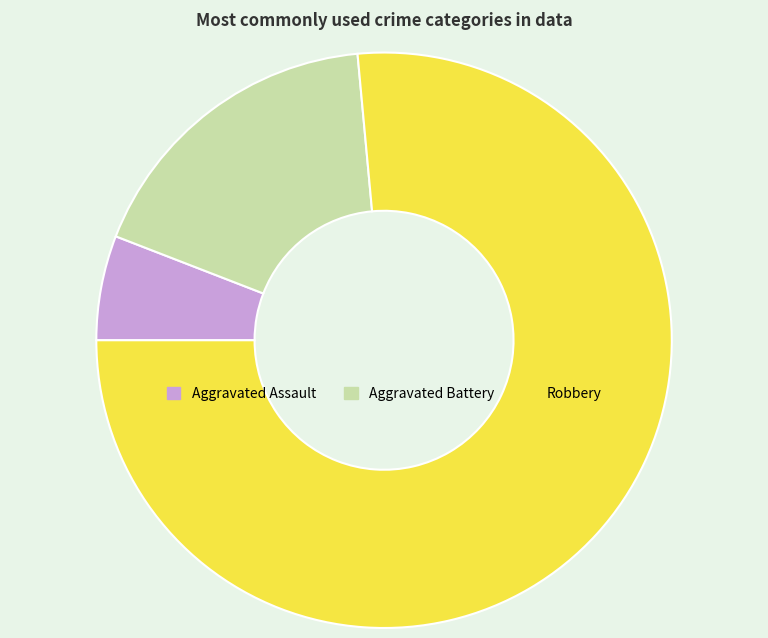

Do Aggravated Battery and Aggravated Assault together represent more than half of the pie?

No